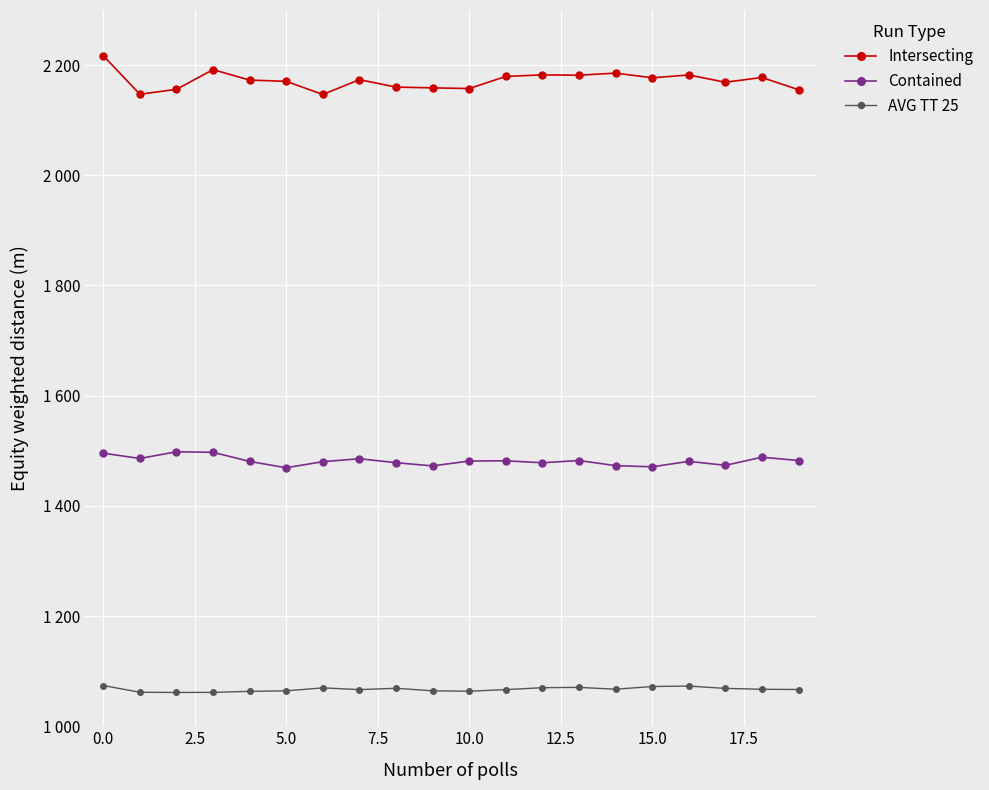

What is the average value of the Contained series?

1481.8